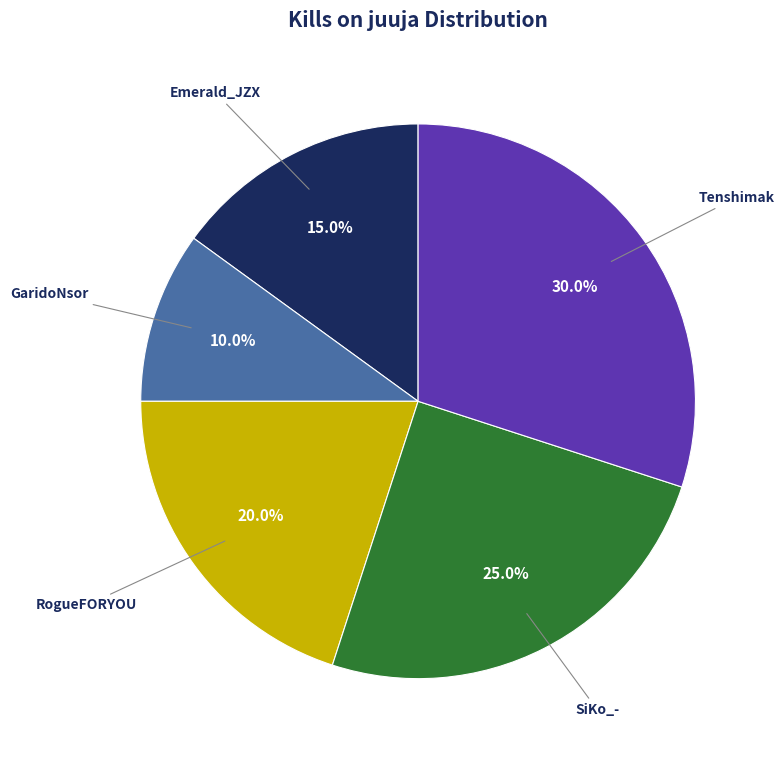

Is there any slice that represents more than half of the pie?

No